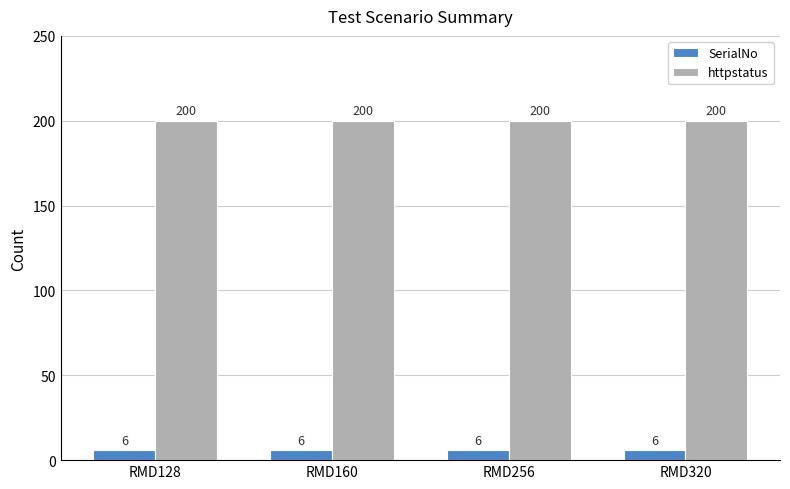

What is the sum of all SerialNo values?

24